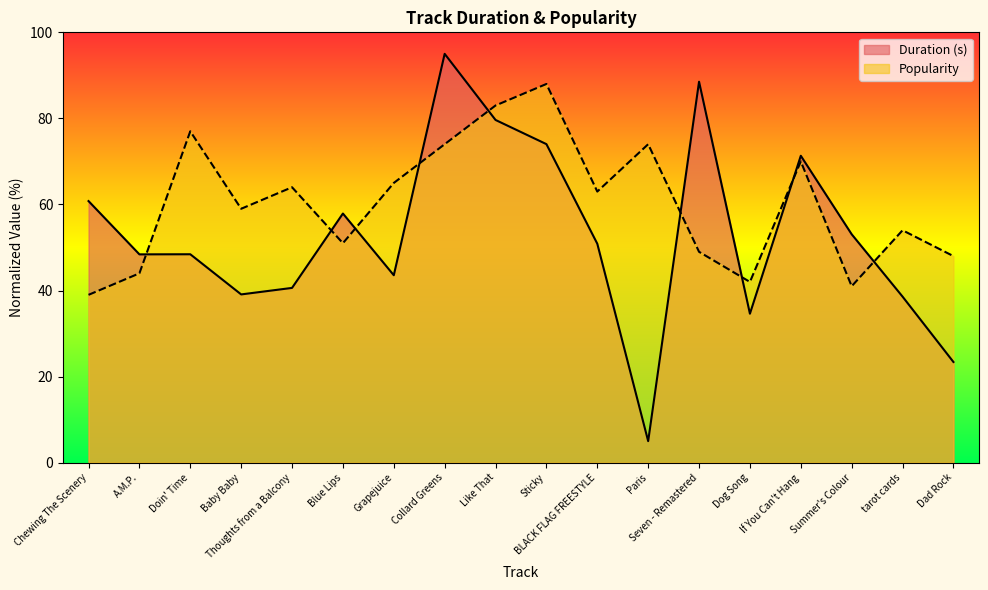

Where do Duration (s) and Popularity first cross each other?

A.M.P. and Doin' Time